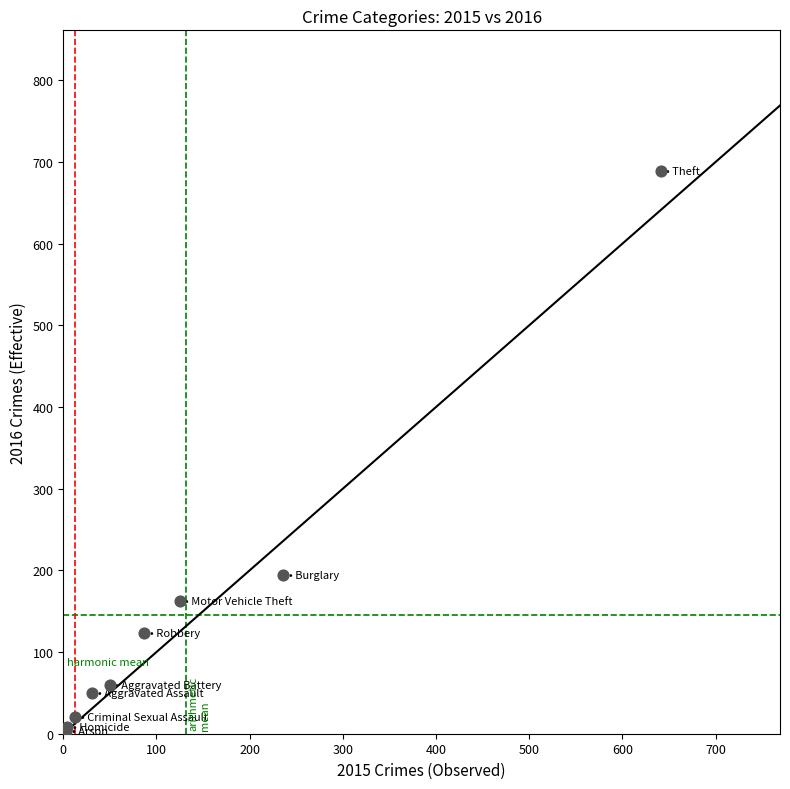

What Y value in the scatter plot is closest to 346?

194